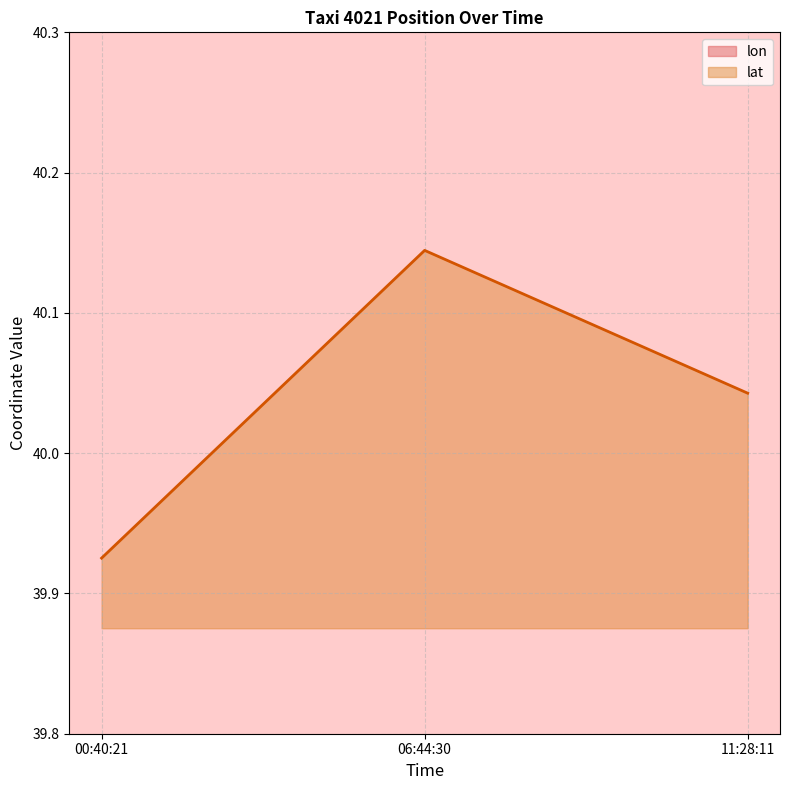

List the labels in order of lat value, largest first.

06:44:30, 11:28:11, 00:40:21